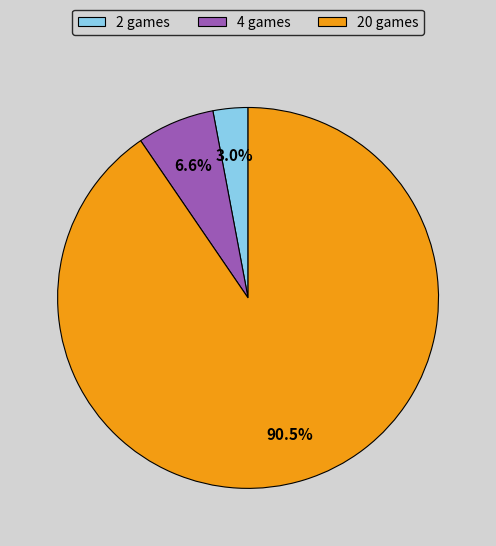

What portion of the pie excludes 2 games?

97.0%